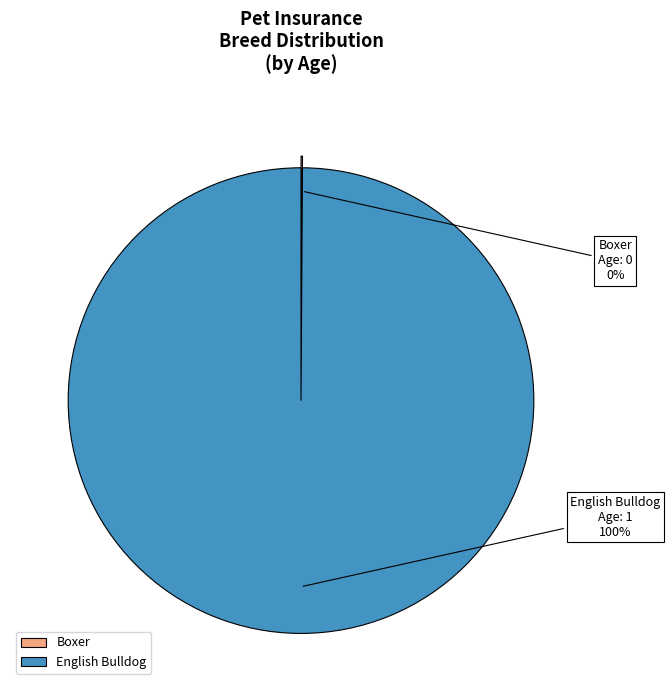

The English Bulldog slice represents 100% of the pie. True or false?

True